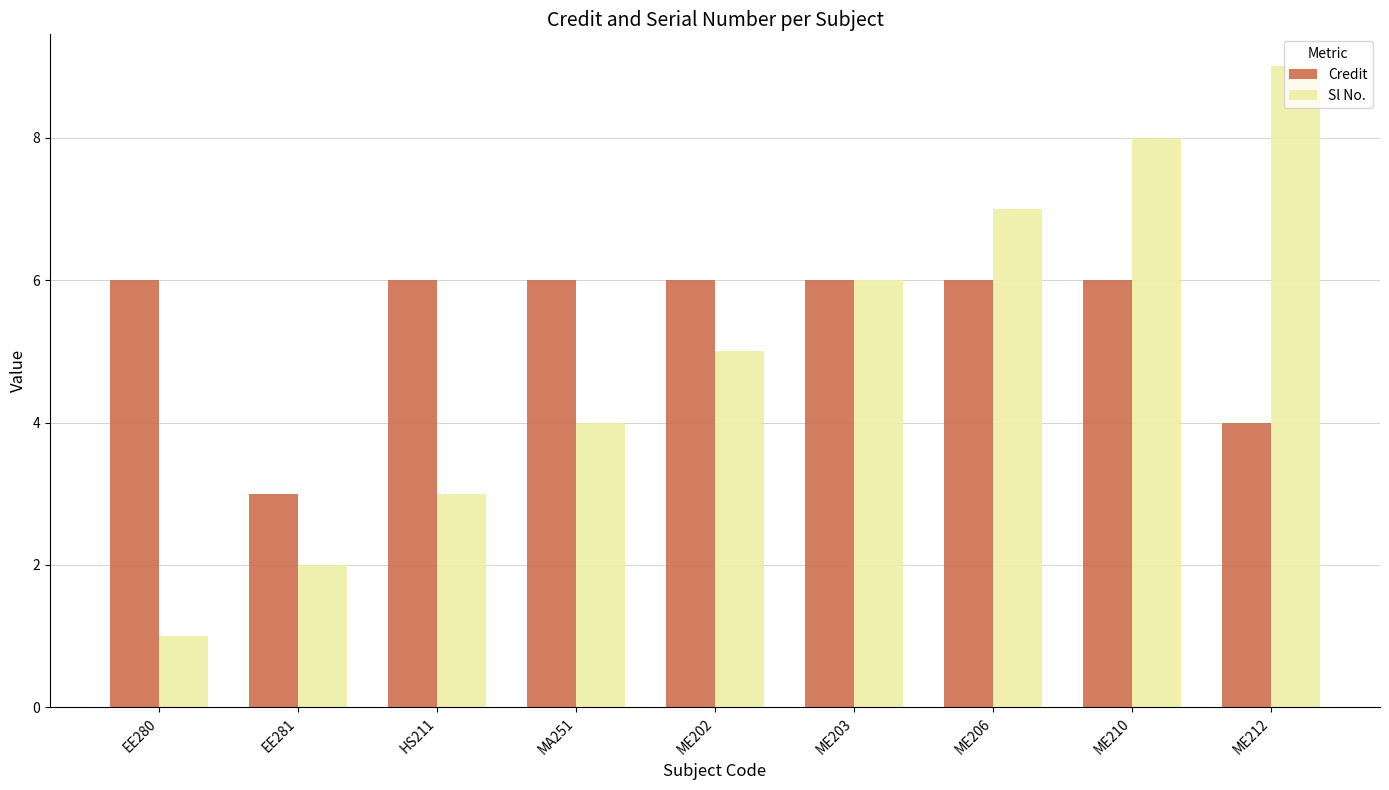

What is the difference between the maximum and minimum values in the Sl No. series?

8